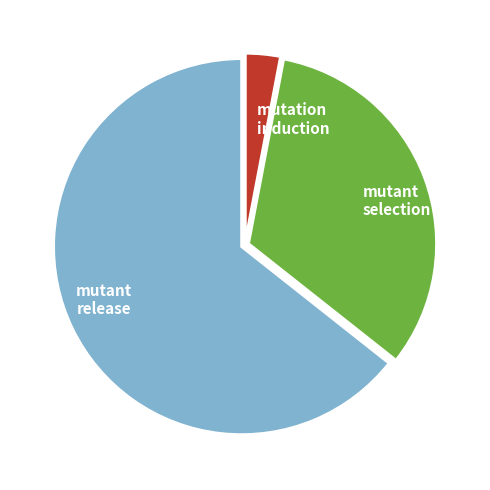

Which slice is the smallest?

mutation induction